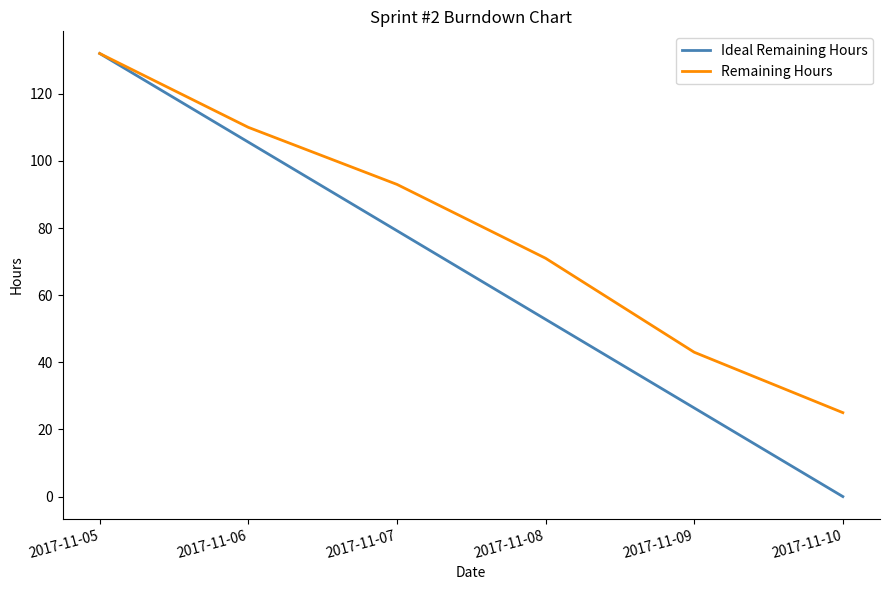

At which label does Ideal Remaining Hours reach its minimum?

2017-11-10